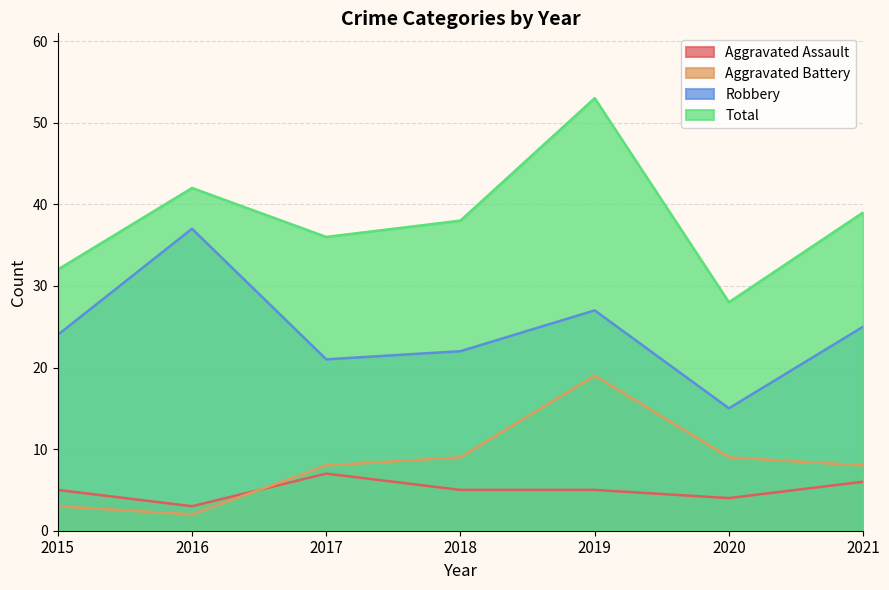

The value of Robbery at 2015 is 42. True or false?

False